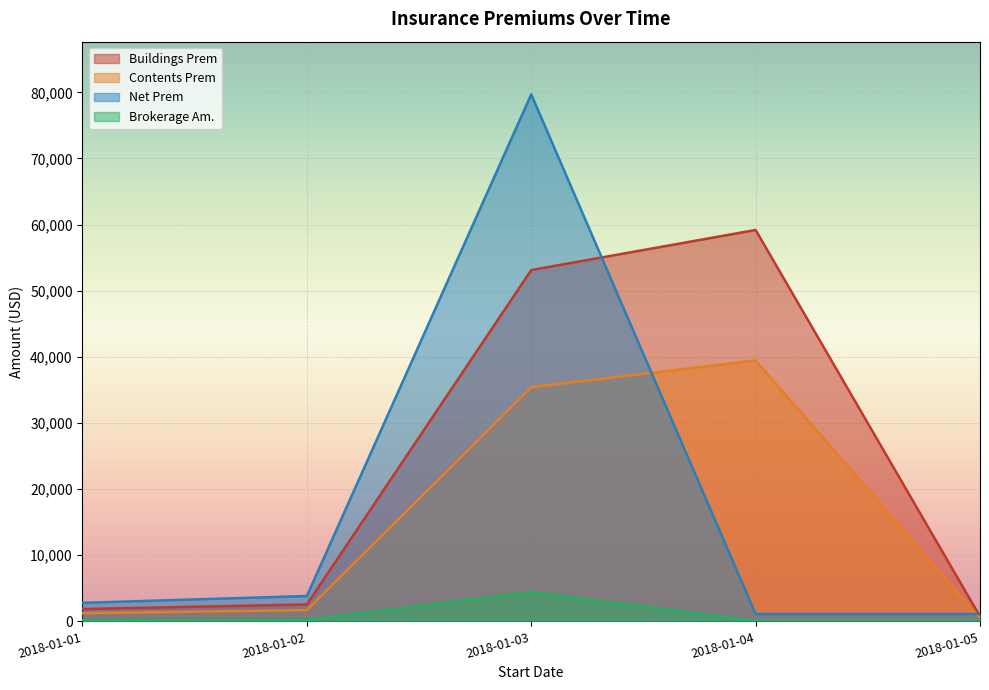

Which series has the largest range (max minus min)?

Net Prem